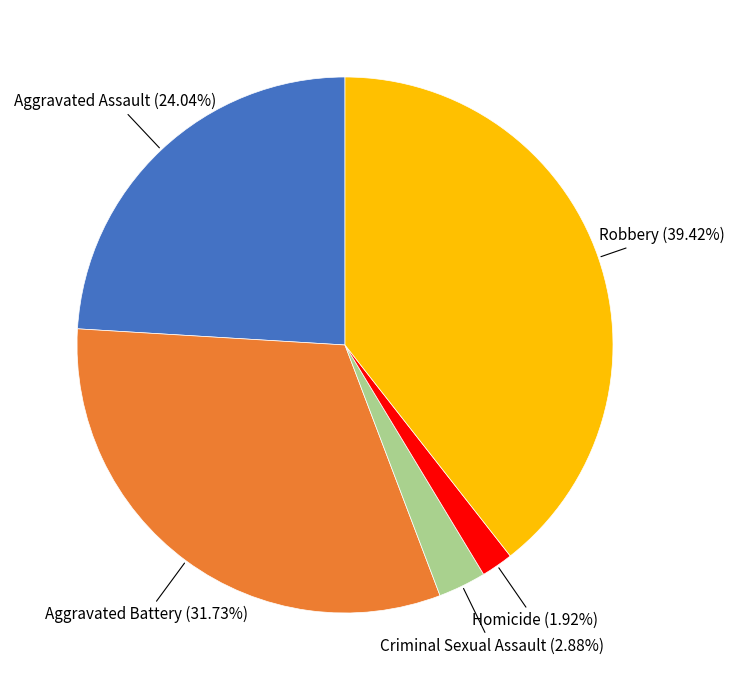

Does any single category account for the majority?

No